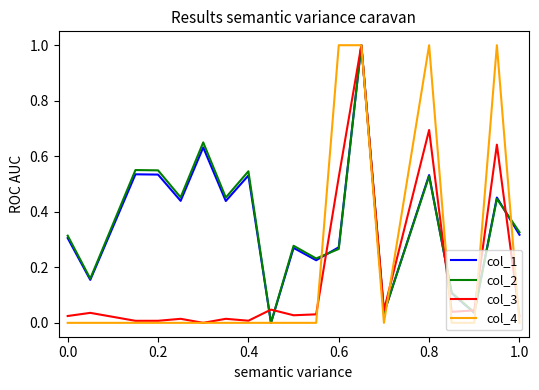

What is the maximum value shown in the chart?

1.0